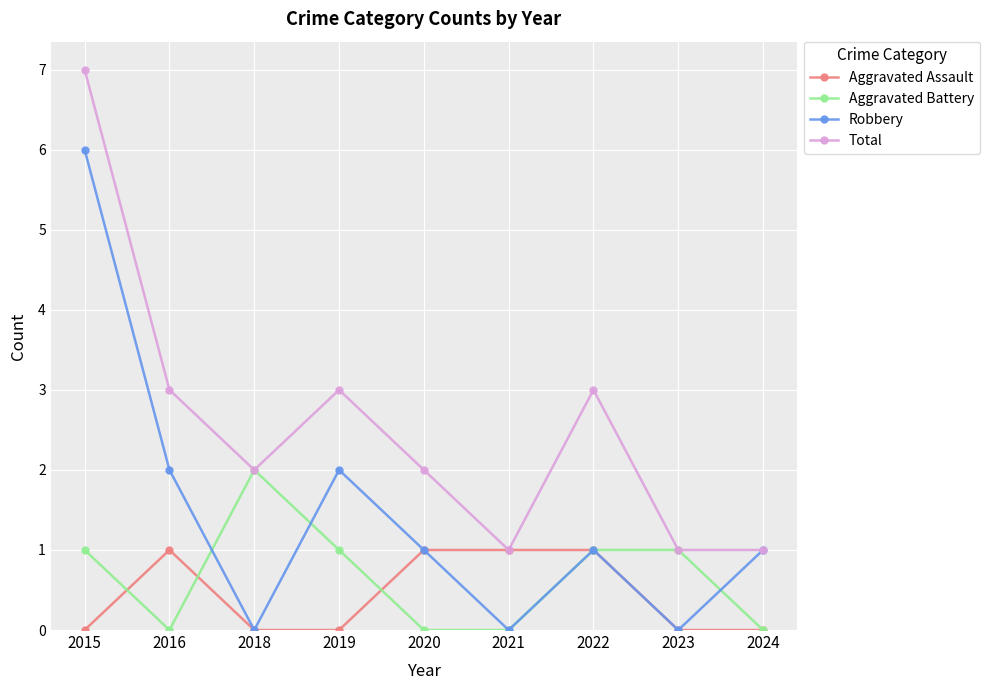

Reading left to right, transcribe all the data shown in this chart.

Aggravated Assault: 2015=0	2016=1	2018=0	2019=0	2020=1	2021=1	2022=1	2023=0	2024=0
Aggravated Battery: 2015=1	2016=0	2018=2	2019=1	2020=0	2021=0	2022=1	2023=1	2024=0
Robbery: 2015=6	2016=2	2018=0	2019=2	2020=1	2021=0	2022=1	2023=0	2024=1
Total: 2015=7	2016=3	2018=2	2019=3	2020=2	2021=1	2022=3	2023=1	2024=1